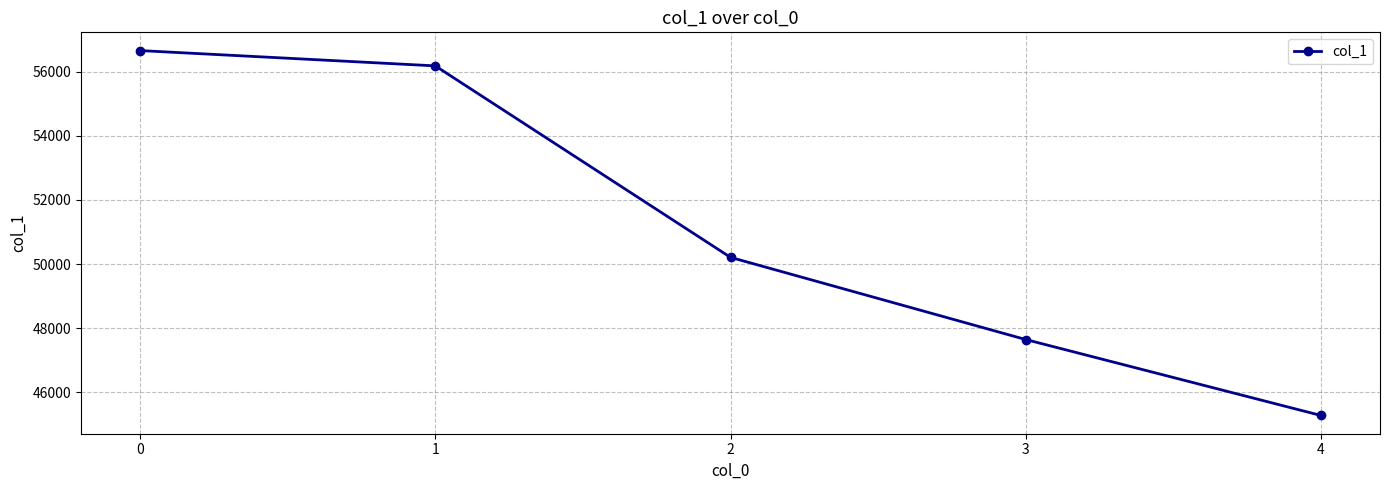

Does the chart have visible grid lines?

Yes